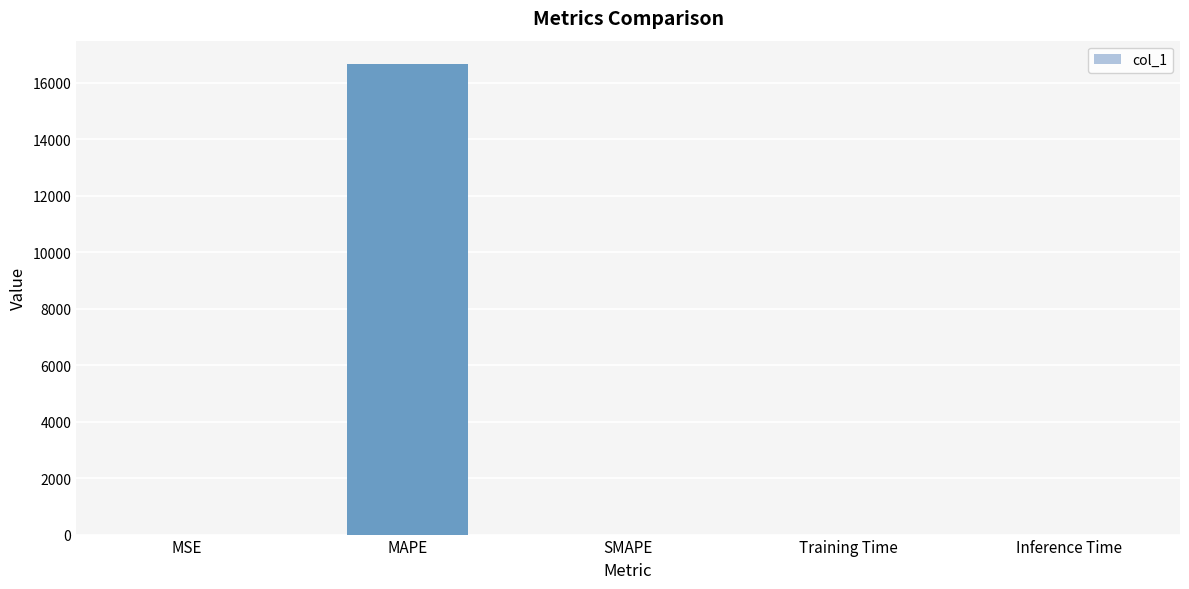

Count the number of data series in this chart.

1